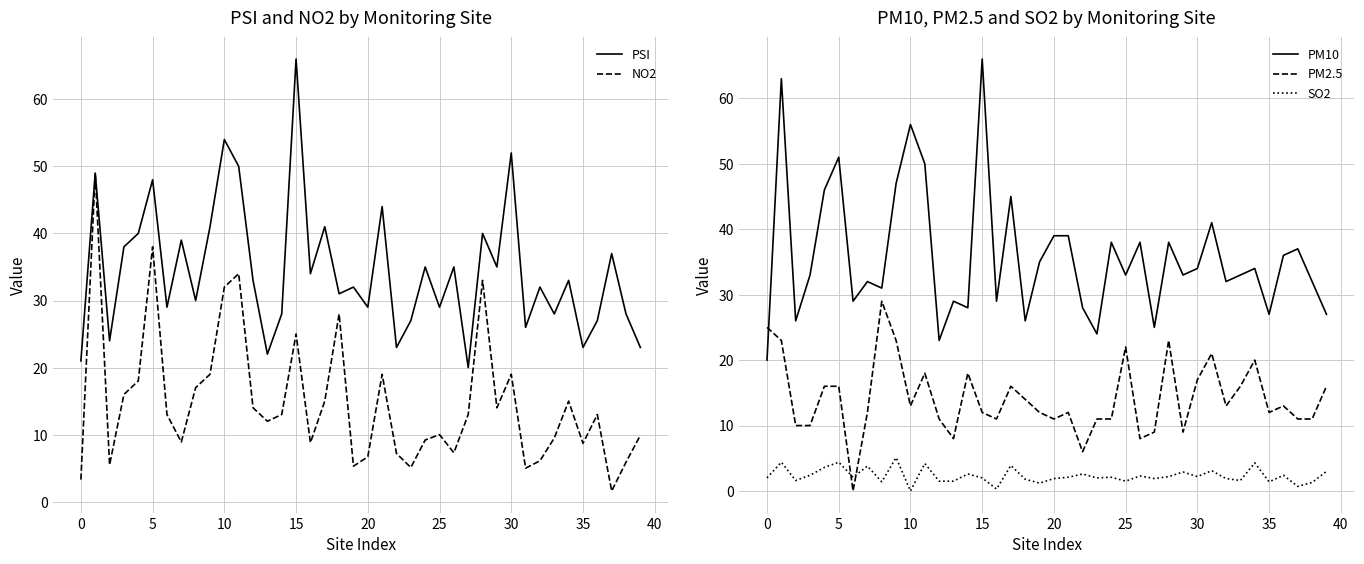

What is the value of the NO2 point at the 29th from the left?

33.0